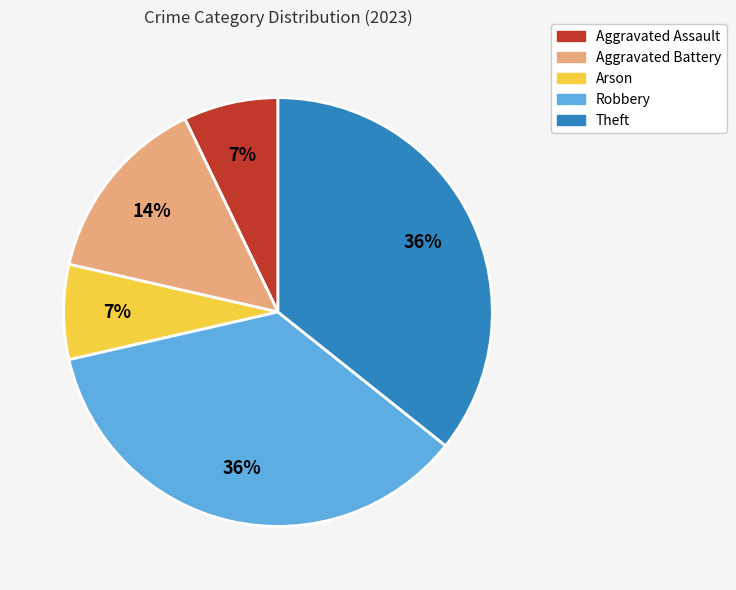

Does Aggravated Battery represent more than half of the total?

No